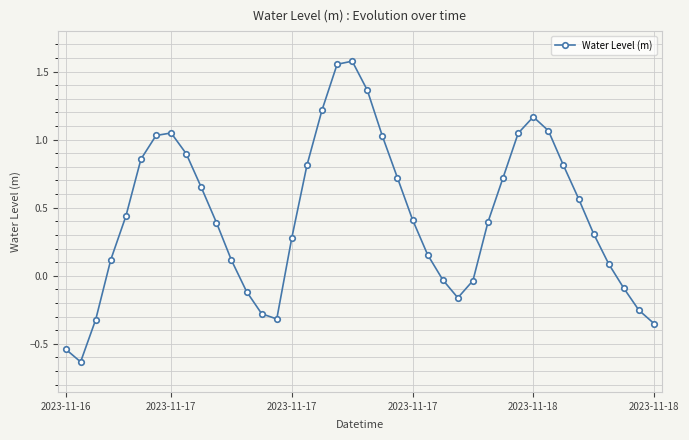

What is the difference between the maximum and minimum values?

2.2